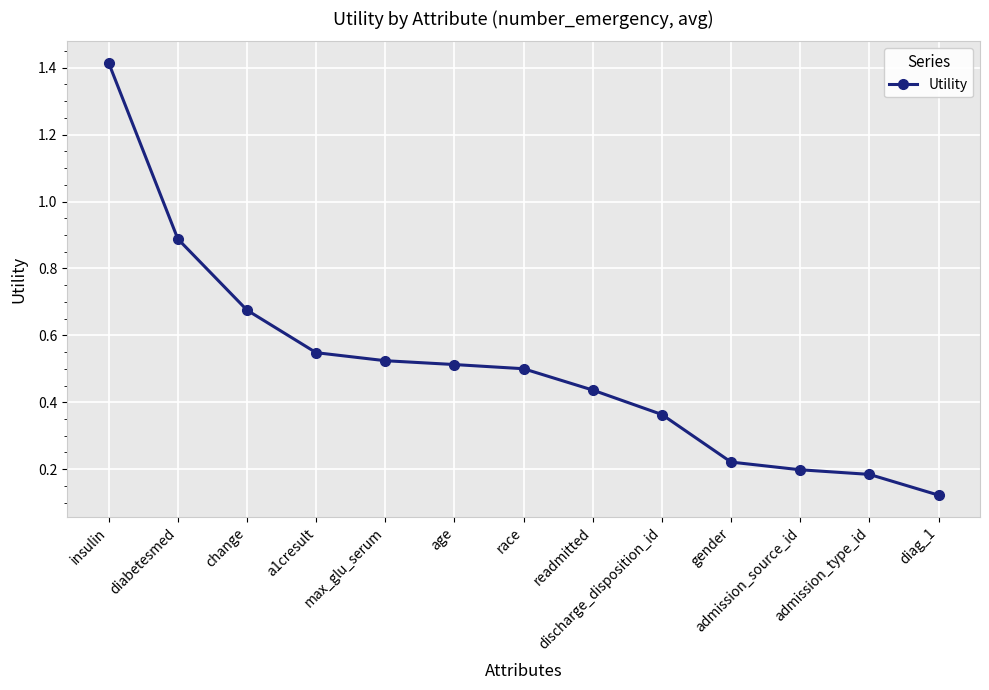

What is the label of the 5th point from the right?

discharge_disposition_id